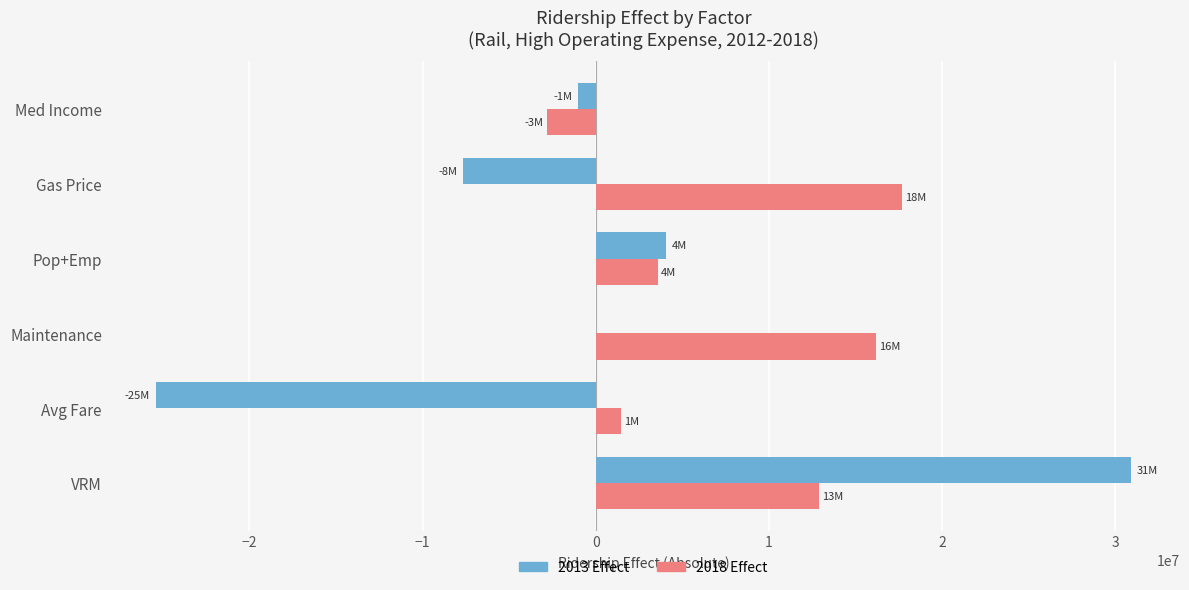

At which category does the chart reach its peak across all series?

VRM